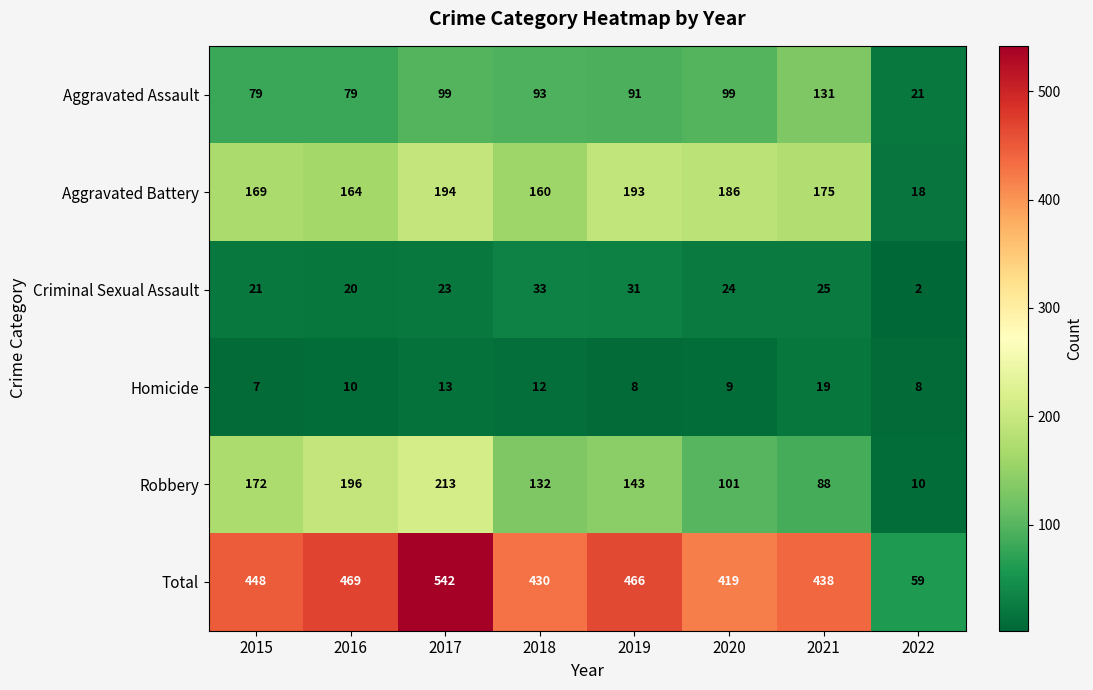

Rank the series at 2019 from lowest to highest value.

Homicide, Criminal Sexual Assault, Aggravated Assault, Robbery, Aggravated Battery, Total